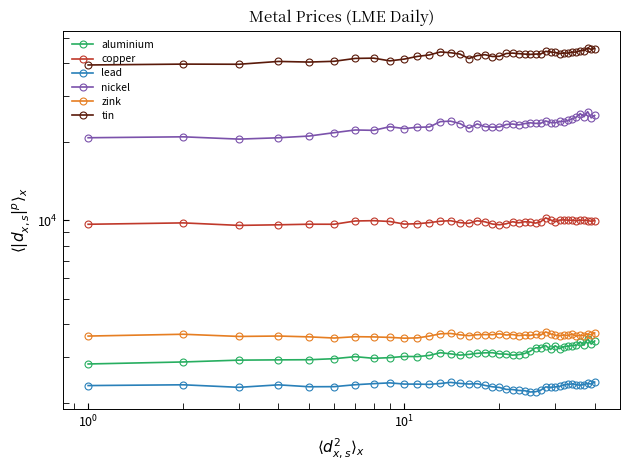

What is the value of the tin point at the 25th from the left?

43250.0